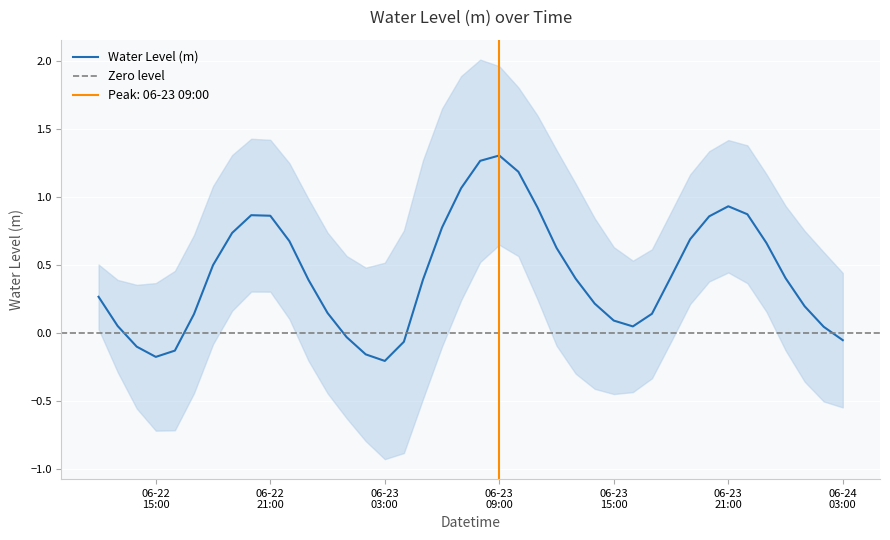

What is the minimum value shown in the chart?

-0.2